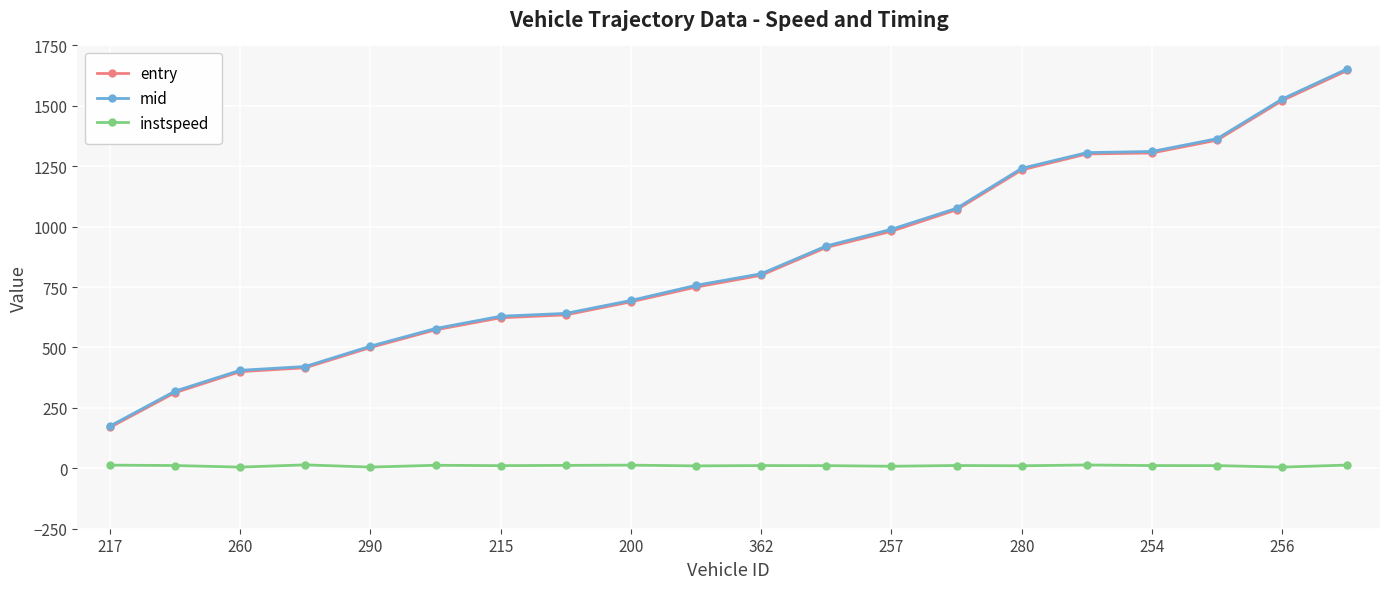

At how many categories does at least one series exceed 1129?

6